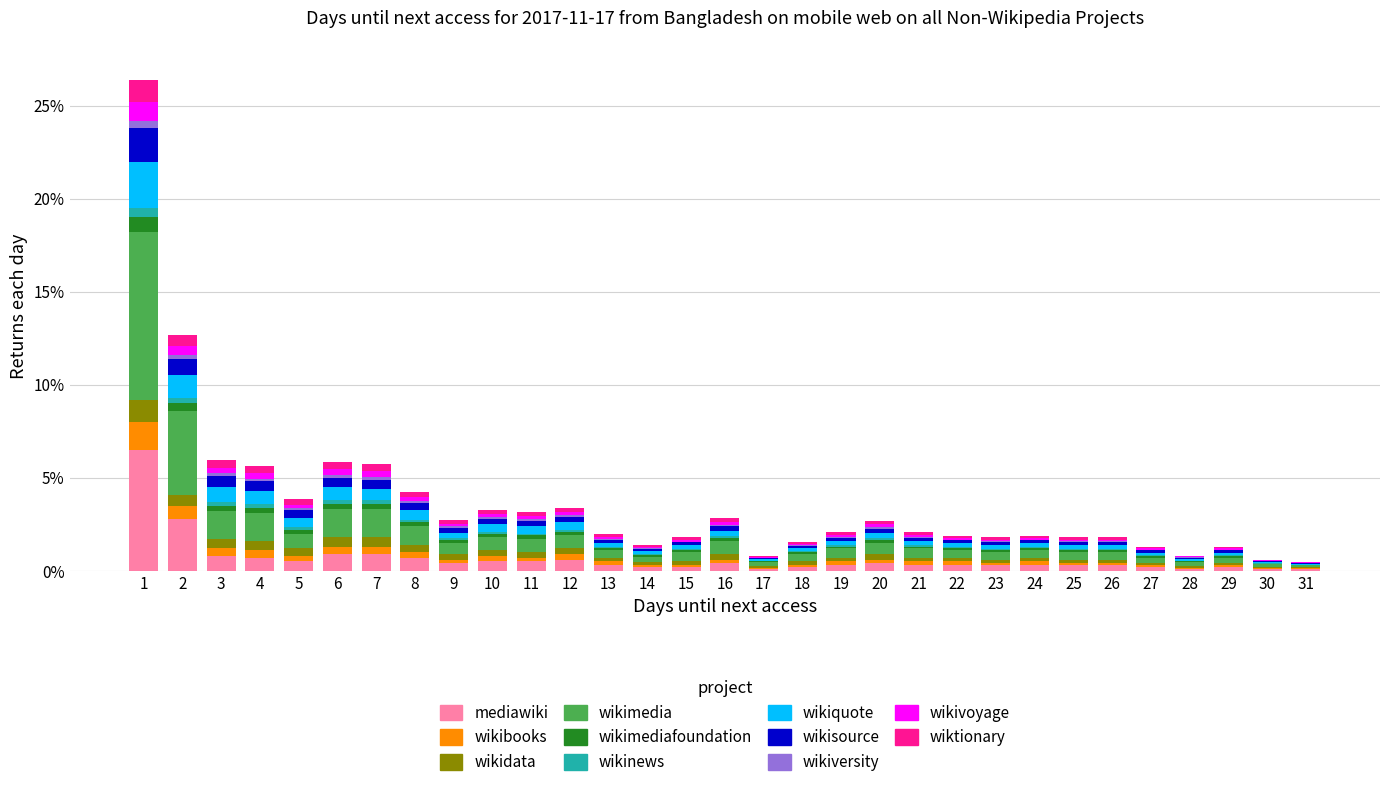

What is the highest value of the mediawiki series?

6.5